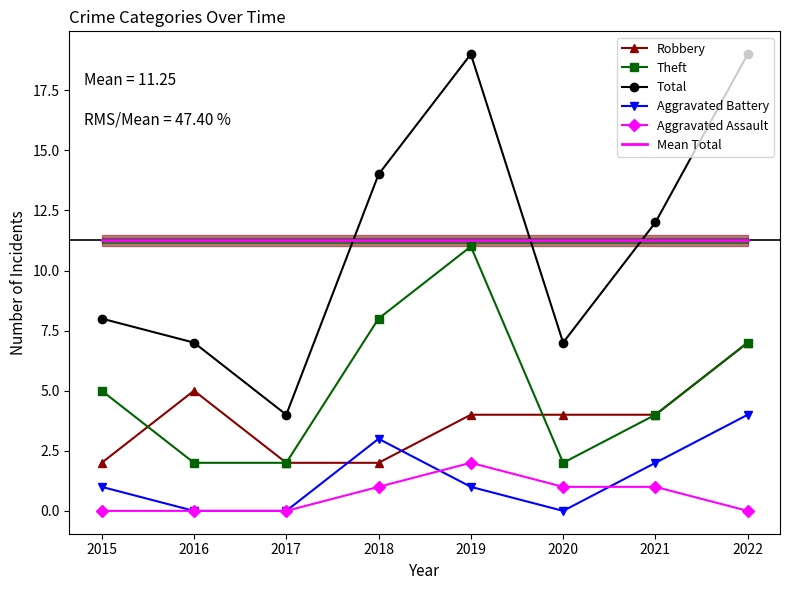

What is the minimum value for Robbery?

2.0